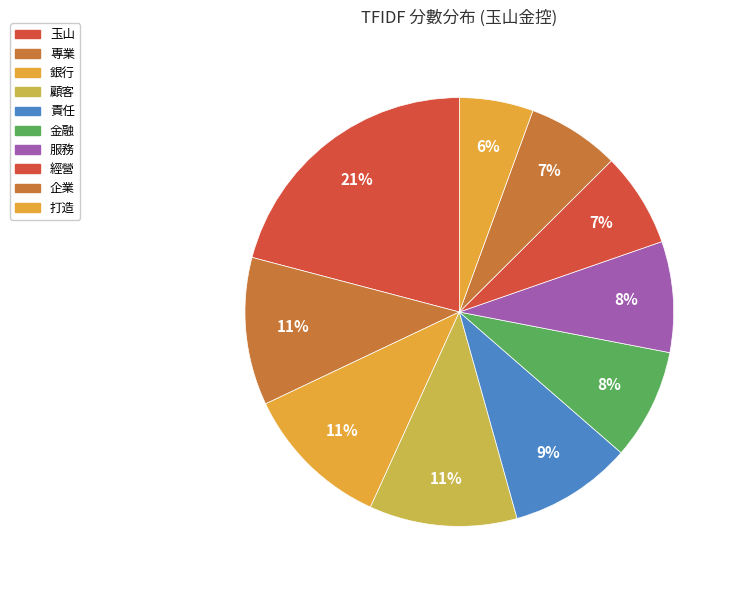

What is the largest slice in the pie chart?

玉山